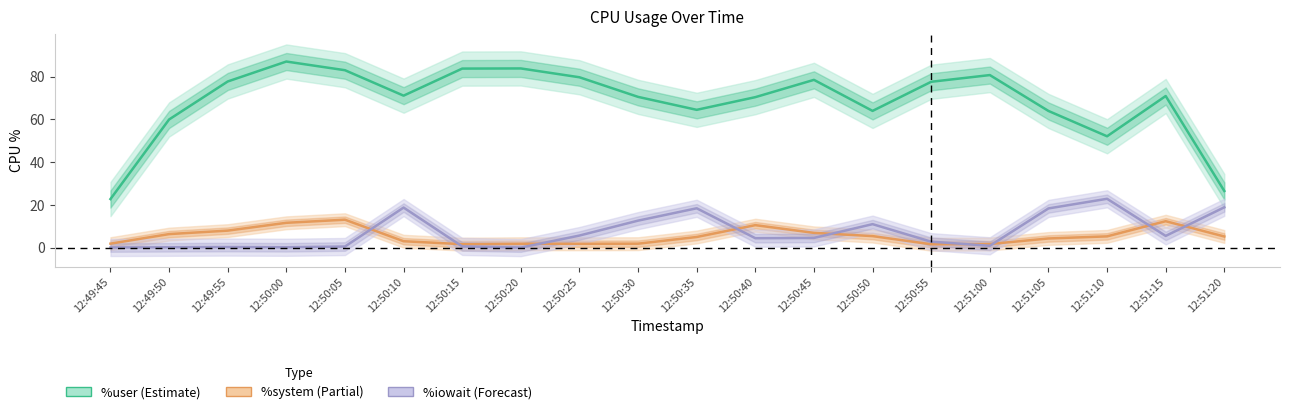

True or false: %system and %user intersect in this chart.

False